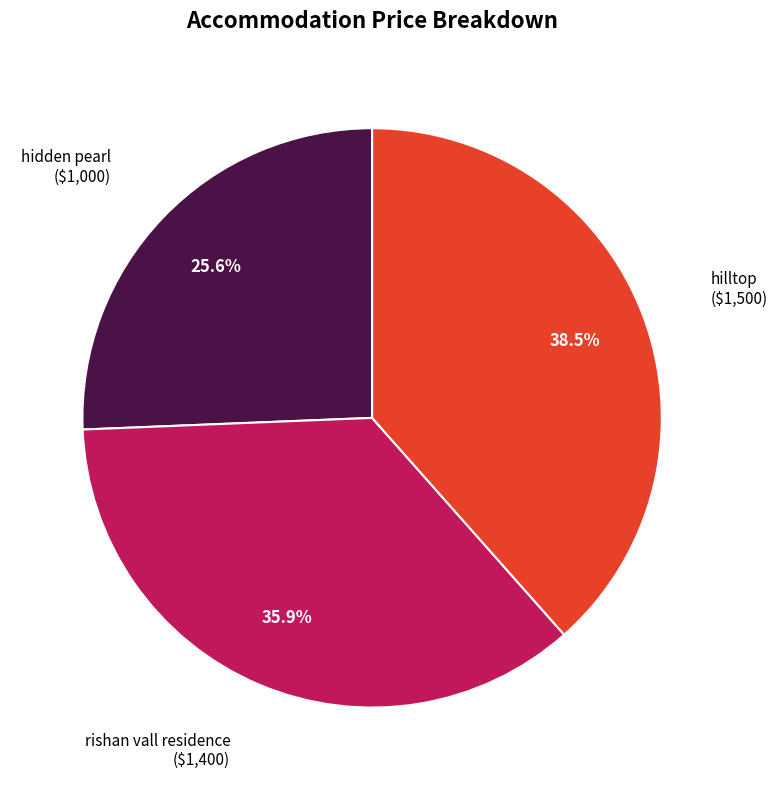

Is there any slice that represents more than half of the pie?

No